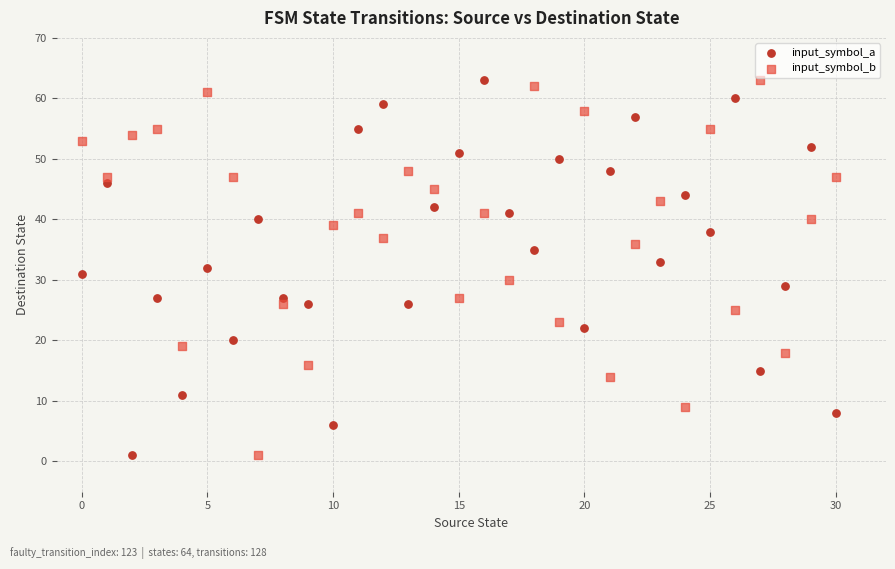

Across all data points, what is the range of Y values (max minus min)?

62